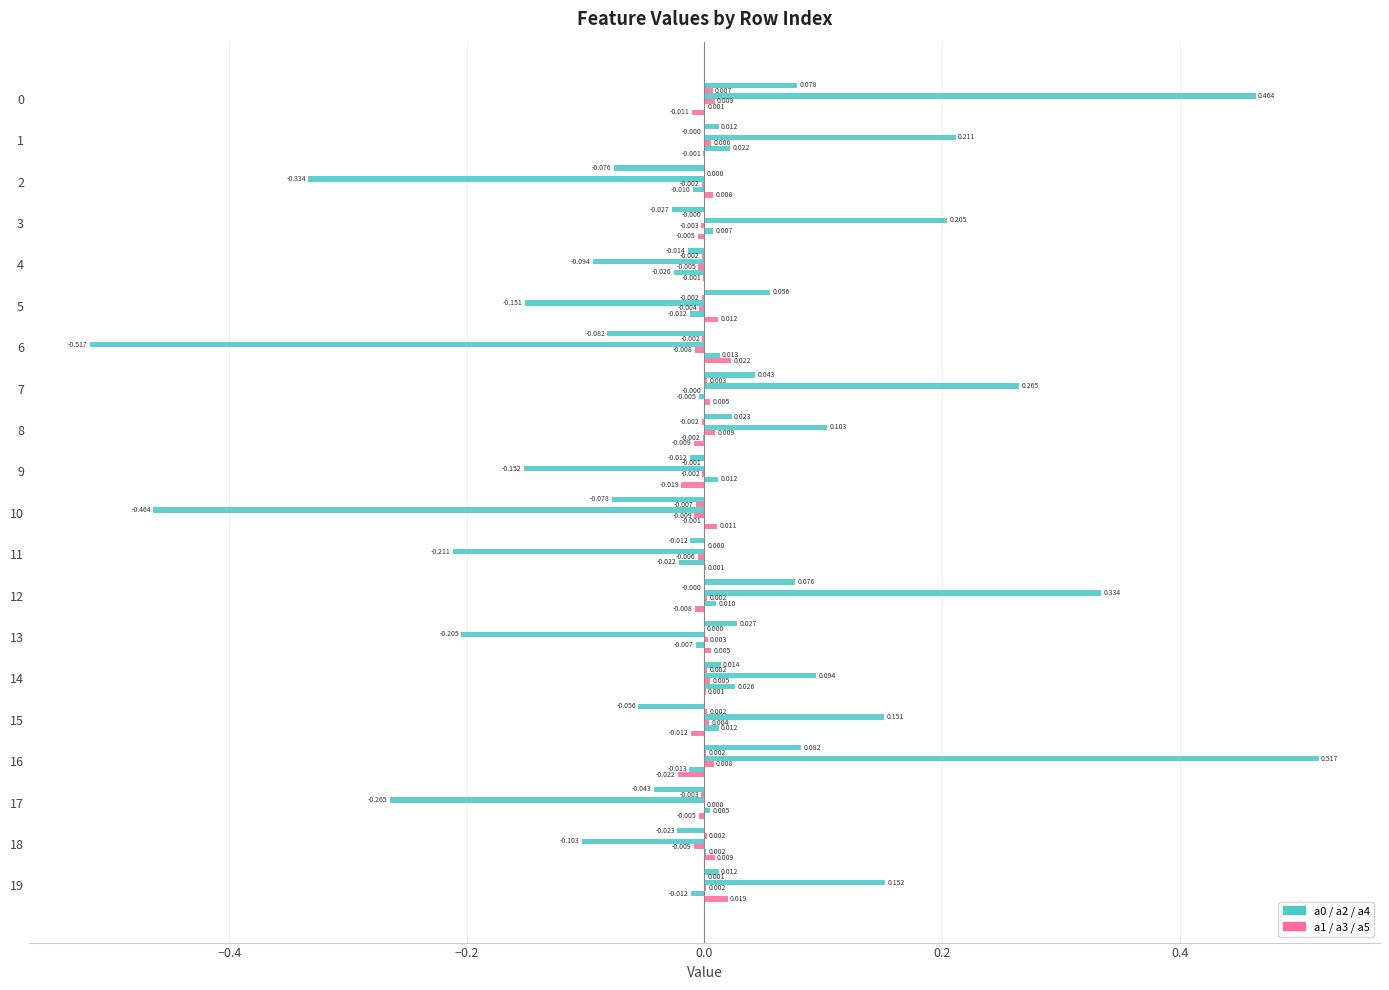

Count the number of categories in the chart.

20